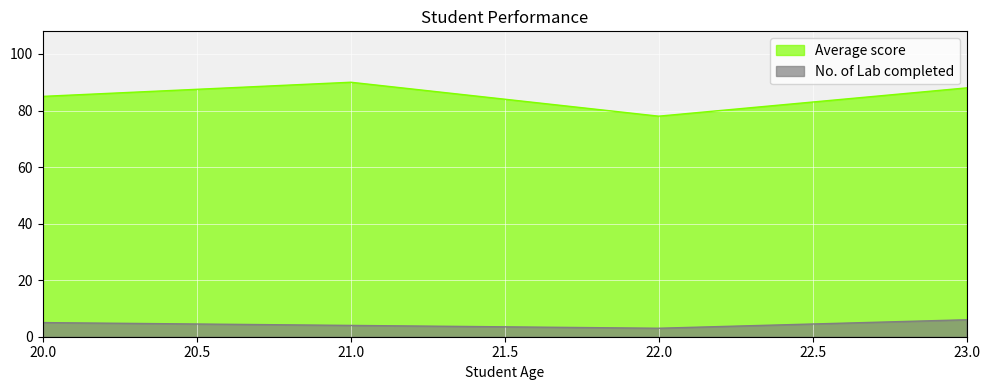

Where is Average score nearest to the value 84?

20.0